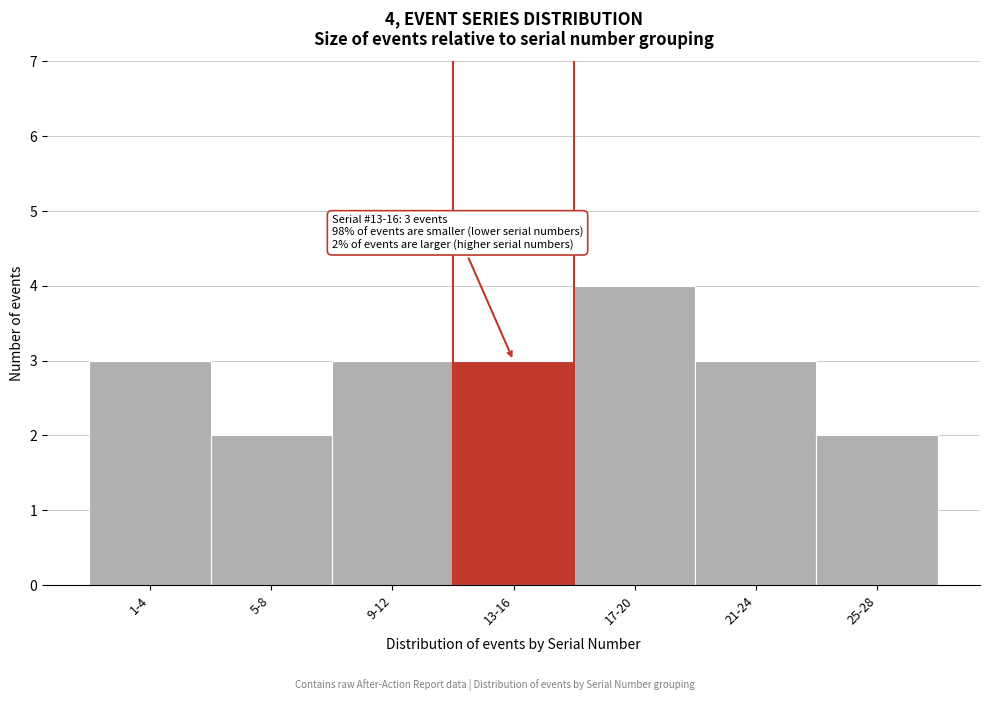

Reading left to right, extract all data points from this chart.

1-4=3	5-8=2	9-12=3	13-16=3	17-20=4	21-24=3	25-28=2